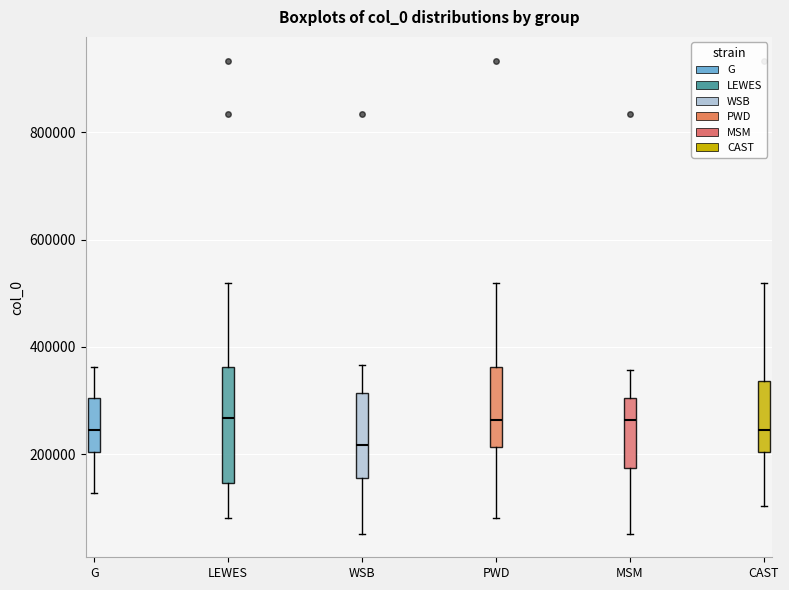

Comparing the boxes themselves (not the whiskers), which one is the tallest?

LEWES